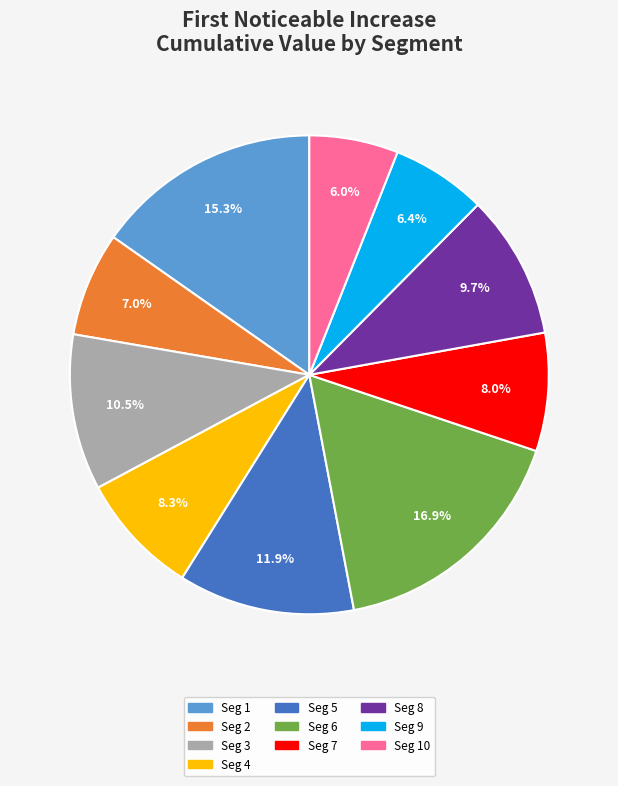

Is there any slice that represents more than half of the pie?

No